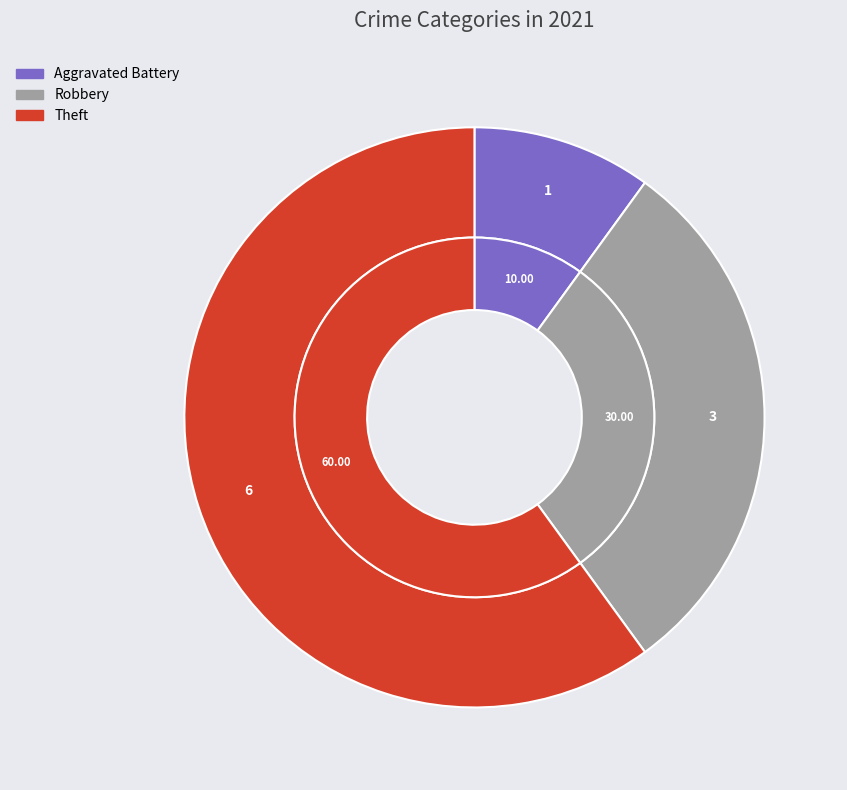

To the nearest percent, what is the combined percentage of Homicide and Aggravated Battery?

10%